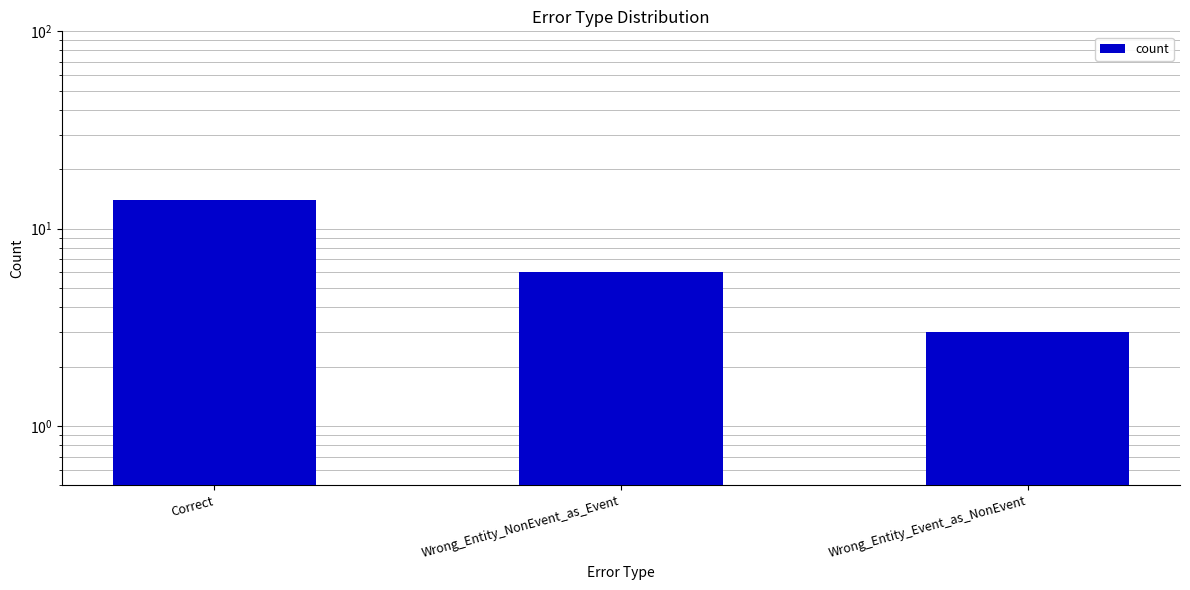

Reading right to left, list all the values displayed in this chart.

Wrong_Entity_Event_as_NonEvent=3	Wrong_Entity_NonEvent_as_Event=6	Correct=14